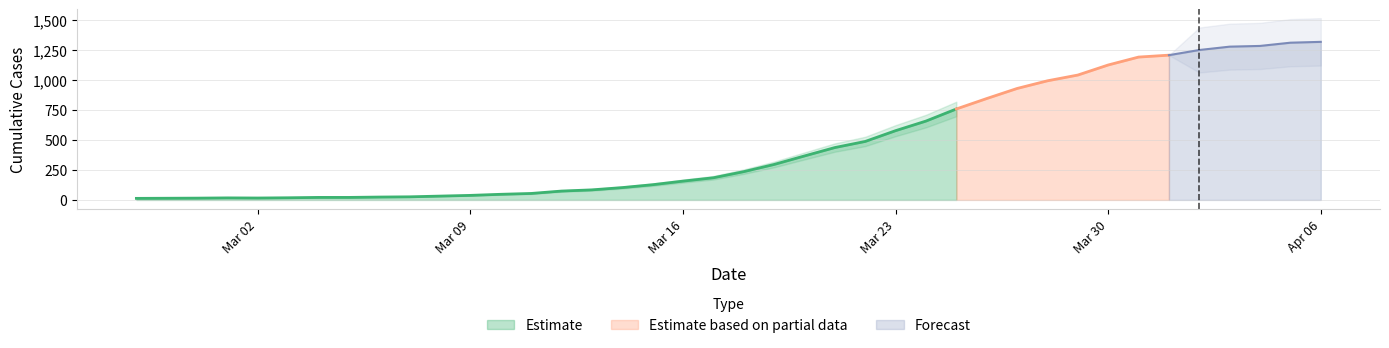

Reading left to right, list all the values displayed in this chart.

2020-02-27=13	2020-02-28=14	2020-02-29=15	2020-03-01=17	2020-03-02=16	2020-03-03=18	2020-03-04=21	2020-03-05=21	2020-03-06=24	2020-03-07=26	2020-03-08=32	2020-03-09=38	2020-03-10=47	2020-03-11=54	2020-03-12=74	2020-03-13=84	2020-03-14=103	2020-03-15=127	2020-03-16=157	2020-03-17=185	2020-03-18=236	2020-03-19=296	2020-03-20=367	2020-03-21=437	2020-03-22=488	2020-03-23=578	2020-03-24=658	2020-03-25=759	2020-03-26=846	2020-03-27=930	2020-03-28=994	2020-03-29=1042	2020-03-30=1126	2020-03-31=1192	2020-04-01=1208	2020-04-02=1251	2020-04-03=1279	2020-04-04=1285	2020-04-05=1312	2020-04-06=1319